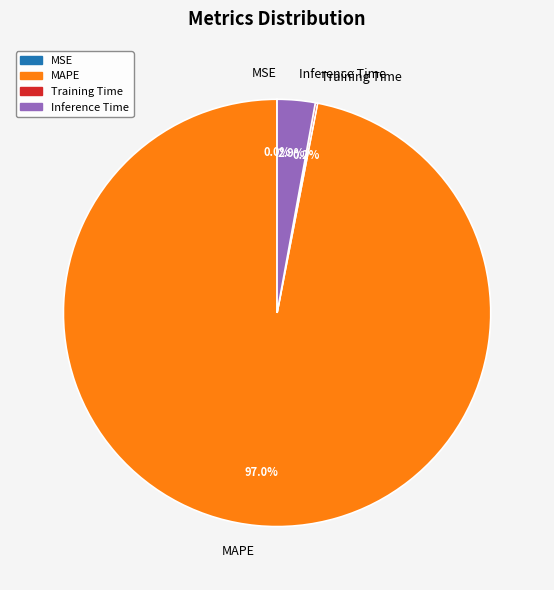

Which slice is the largest?

MAPE